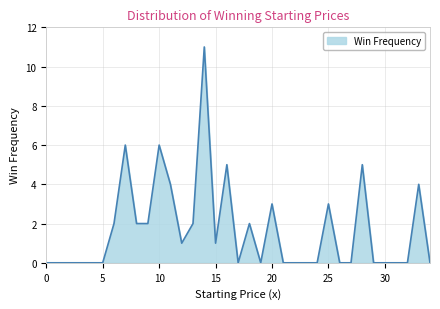

What is the difference between the second highest and minimum values?

6